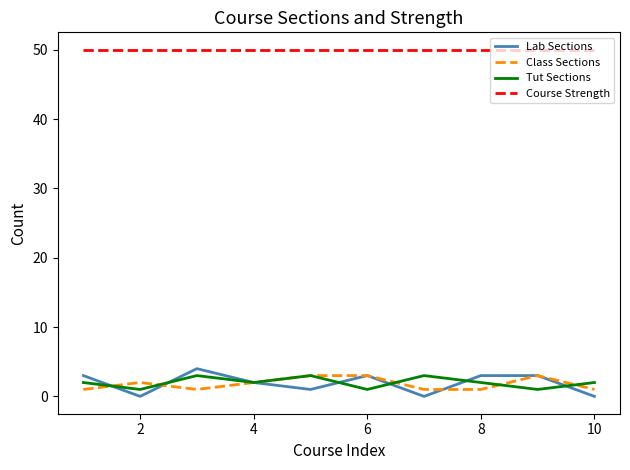

What is the greatest value displayed?

50